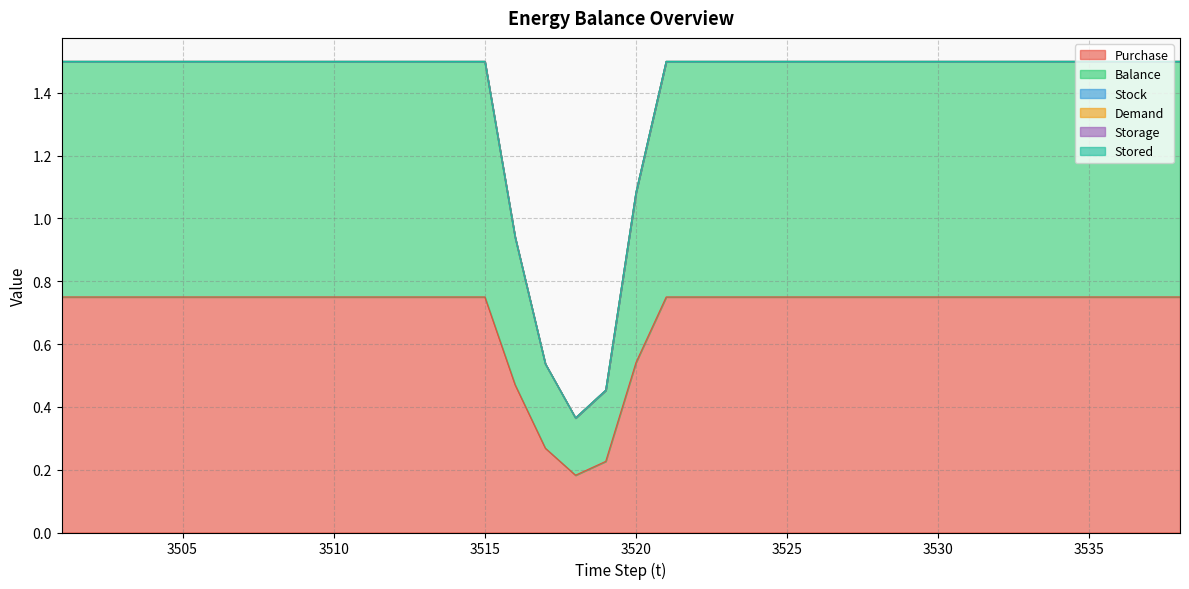

What is the difference between the maximum and second lowest values in the Purchase series?

0.5